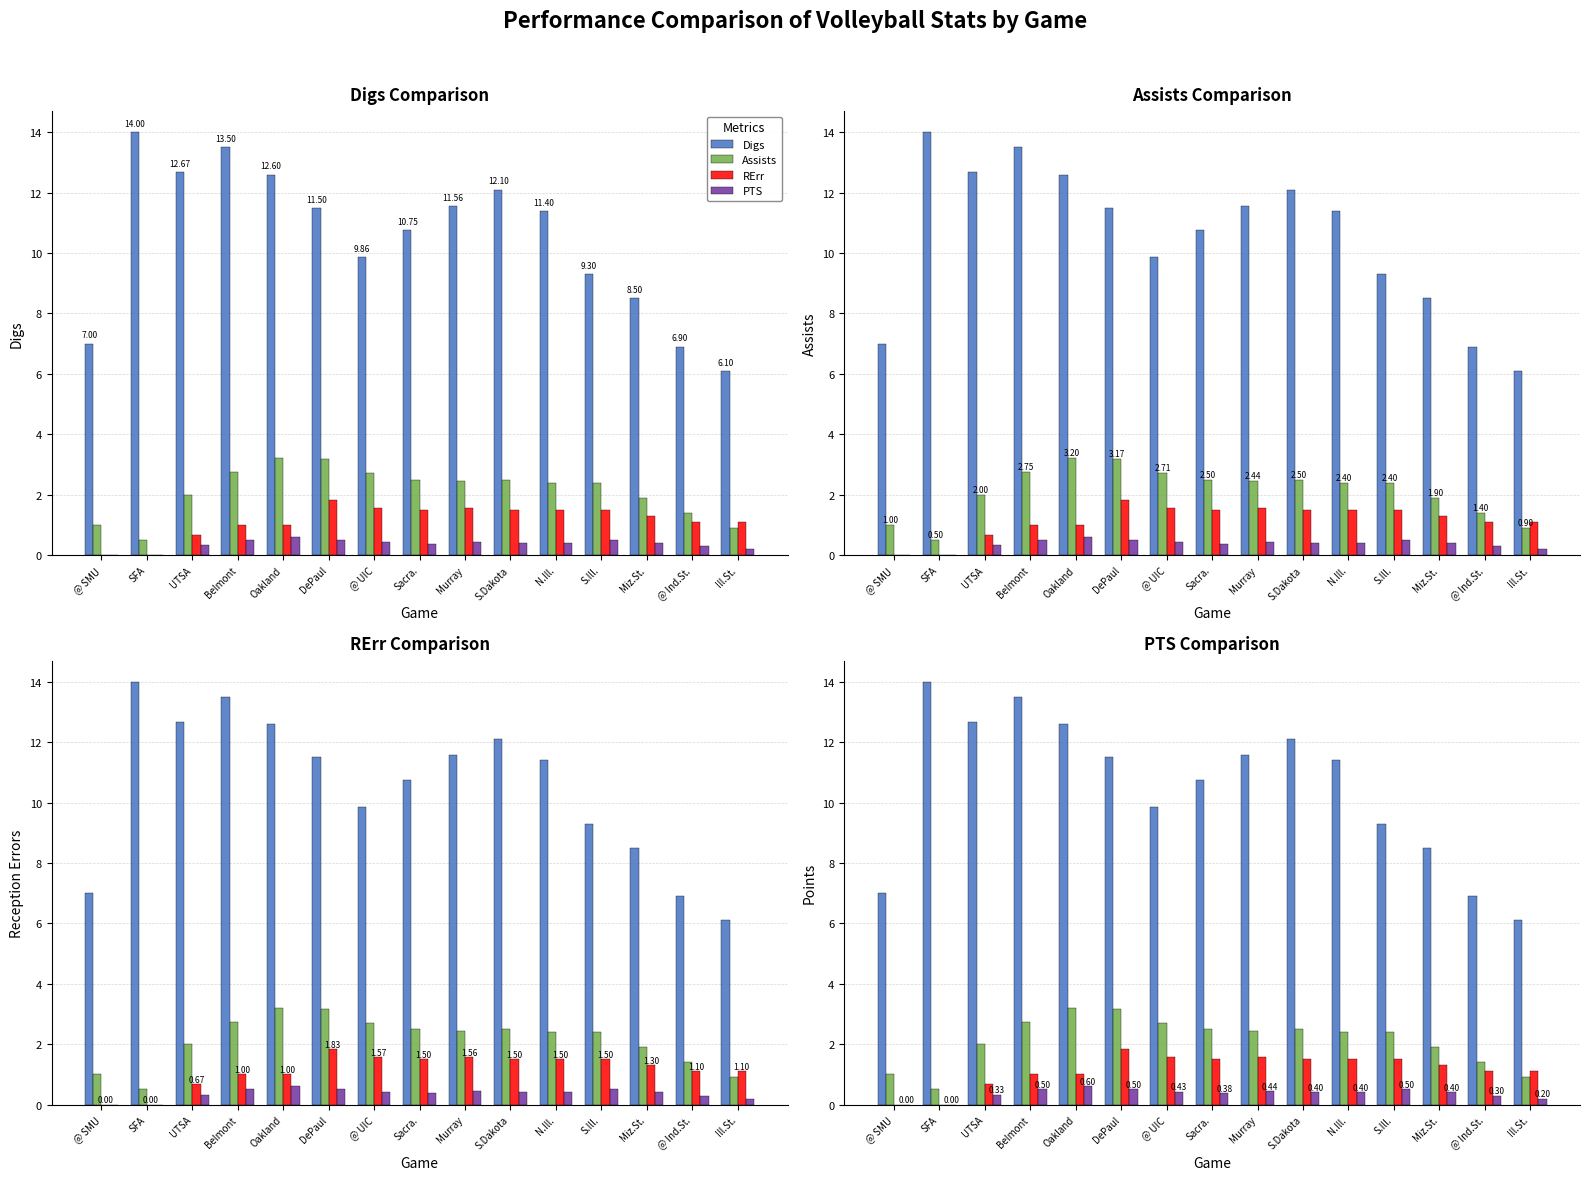

How many groups of bars are there?

15